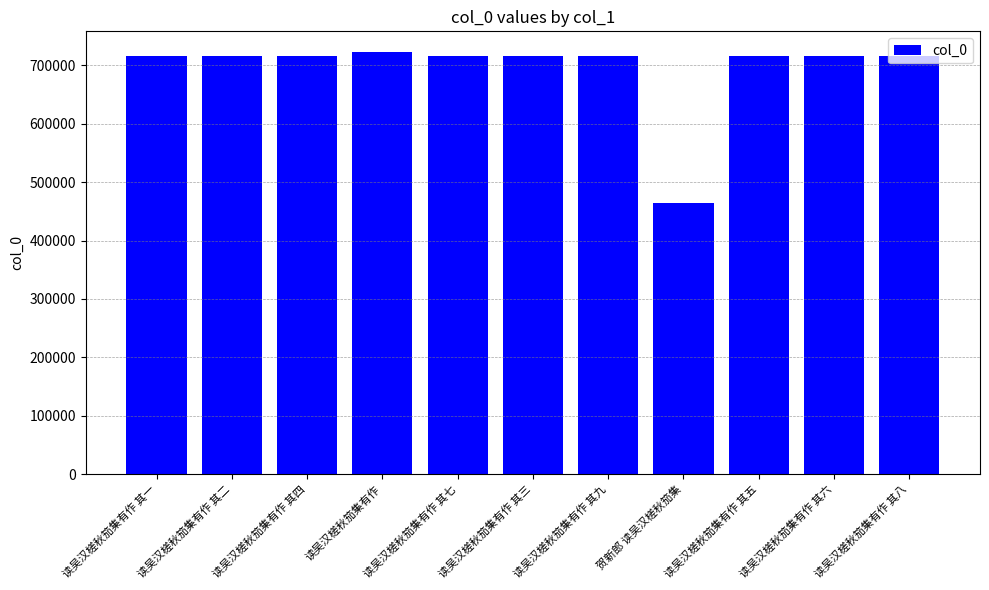

Which label corresponds to the largest value in the chart?

读吴汉槎秋笳集有作